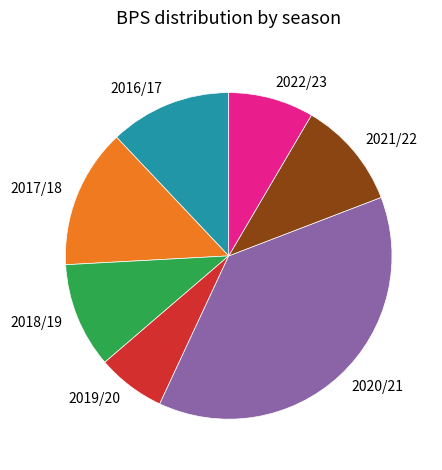

Is it true that 2020/21 is 38% of the pie?

True